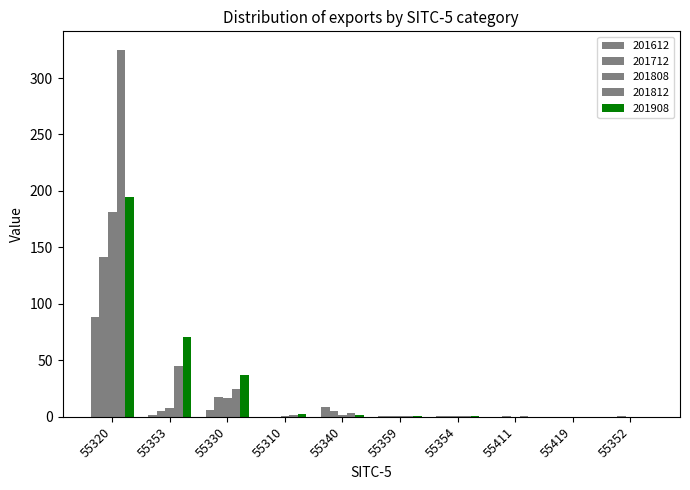

What position from the right is 55320?

10